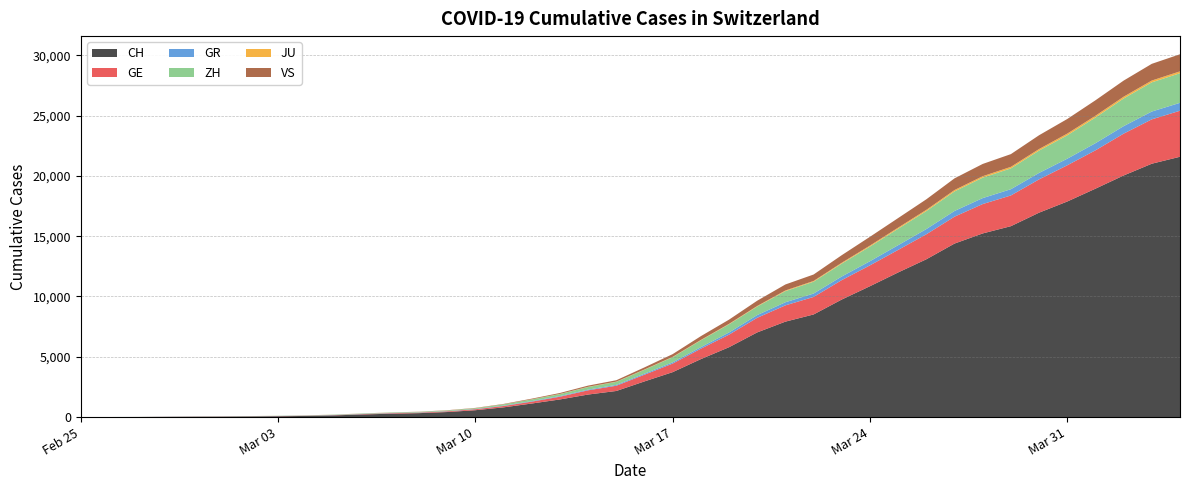

Reading left to right, transcribe all the data shown in this chart.

CH: 0	4	8	20	30	36	50	69	97	142	219	280	327	419	570	807	1125	1463	1870	2165	2959	3727	4807	5794	7022	7915	8509	9749	10853	11994	13085	14388	15229	15831	16951	17876	18940	20034	21011	21587
GE: 0	1	1	5	9	10	11	14	16	20	30	43	45	60	80	114	155	227	351	435	556	710	863	1041	1212	1350	1453	1611	1729	1870	2073	2231	2436	2547	2761	3003	3180	3469	3678	3816
GR: 0	2	2	6	6	6	9	9	12	14	16	17	18	18	22	31	43	53	56	71	84	101	128	182	226	258	284	300	343	393	433	474	495	519	535	547	592	622	649	657
ZH: 0	0	2	2	6	7	10	13	15	23	29	34	40	49	62	101	140	163	218	250	326	429	568	679	711	922	981	1070	1216	1362	1494	1621	1695	1727	1853	1941	2130	2294	2422	2455
JU: 0	0	1	1	1	1	1	2	2	4	4	5	5	7	7	7	12	17	18	19	25	29	32	36	44	54	61	69	82	92	100	114	119	127	128	140	145	149	149	154
VS: 0	0	0	1	1	2	3	3	4	5	6	7	12	17	22	30	53	76	98	115	172	225	312	349	436	498	535	628	728	793	874	968	1017	1055	1144	1211	1282	1334	1385	1418